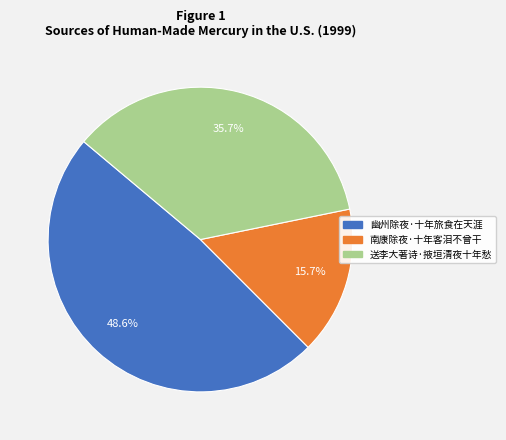

Between 幽州除夜·十年旅食在天涯 and 送李大著诗·掖垣清夜十年愁, which is larger?

幽州除夜·十年旅食在天涯